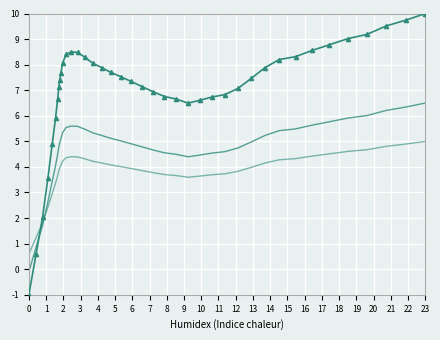

The value of y_lower at 13 is 6.1. True or false?

False